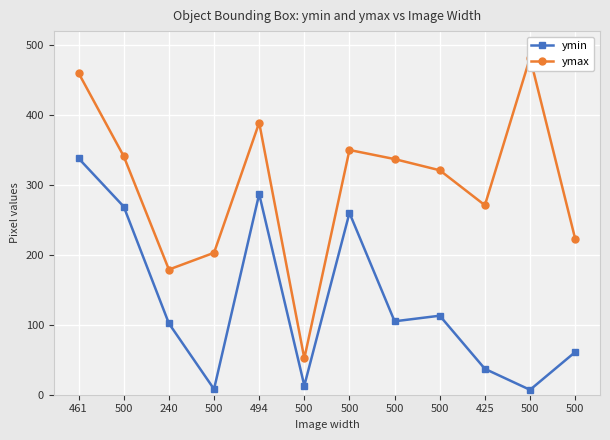

What is the label of the 9th point from the left?

500